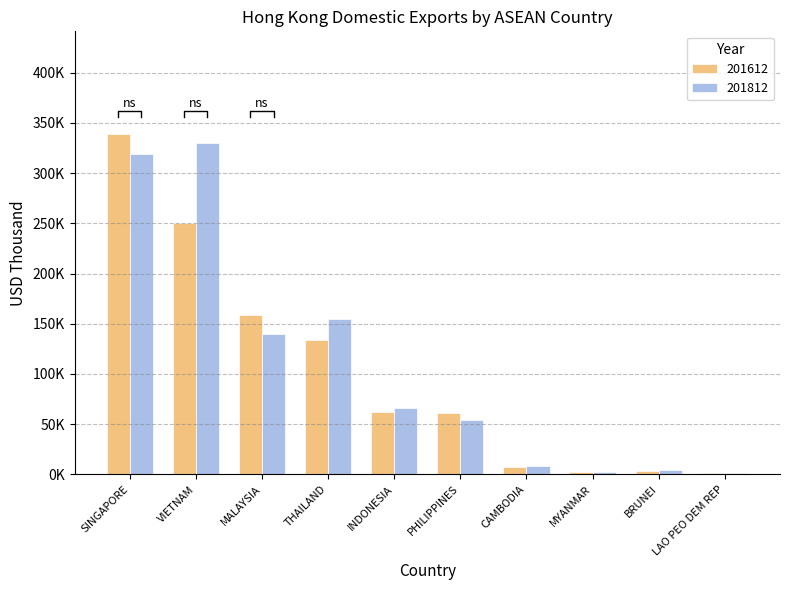

At which category is the sum across all series the highest?

SINGAPORE